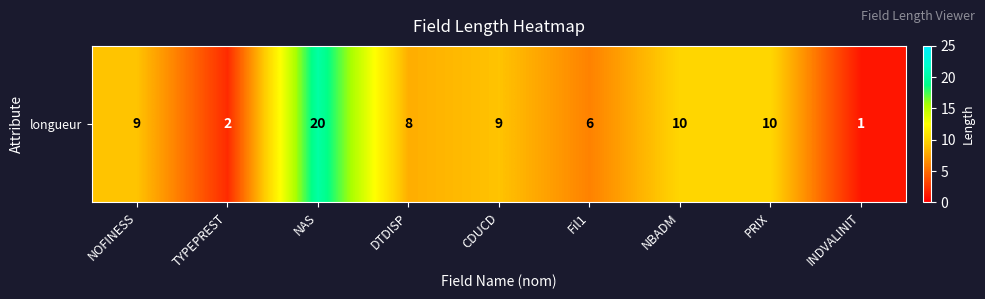

The chart shows a value of 12 at DTDISP. True or false?

False